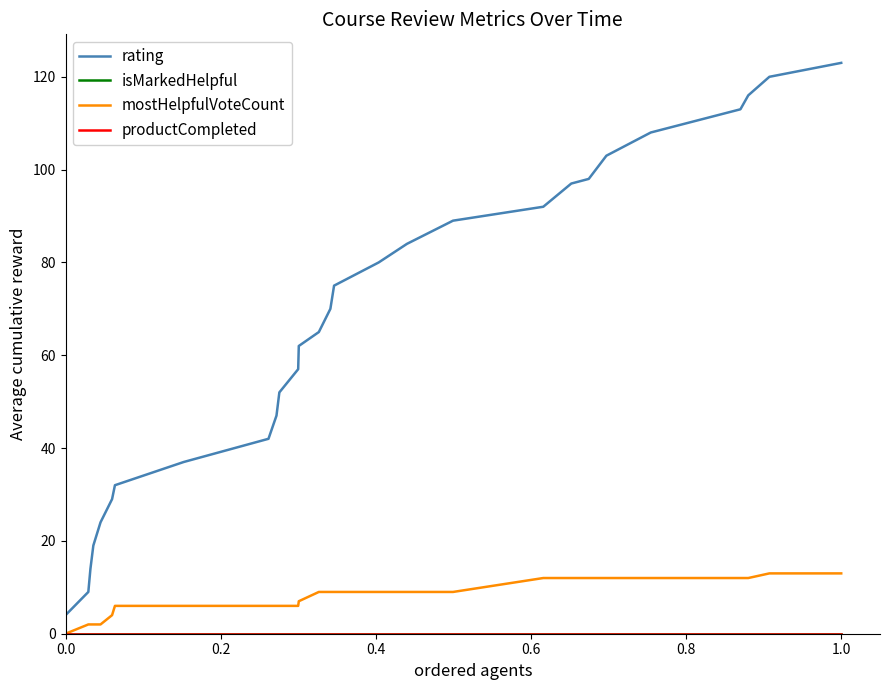

What is the value of the rating point at the 7th from the left?

32